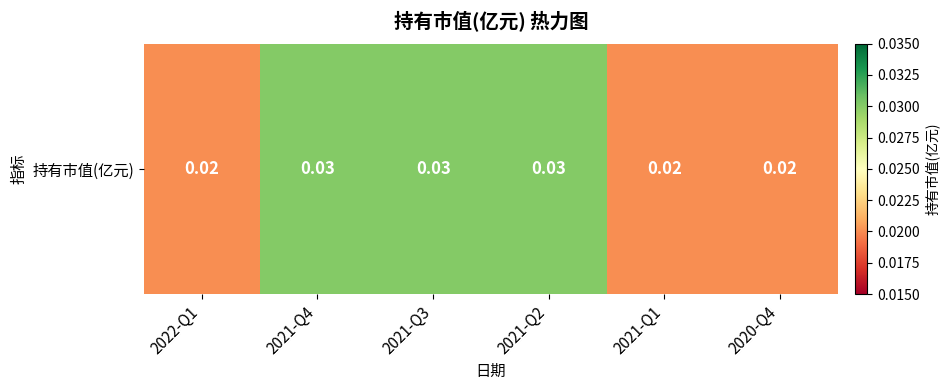

Between 2021-Q1 and 2021-Q4, which is larger?

2021-Q4